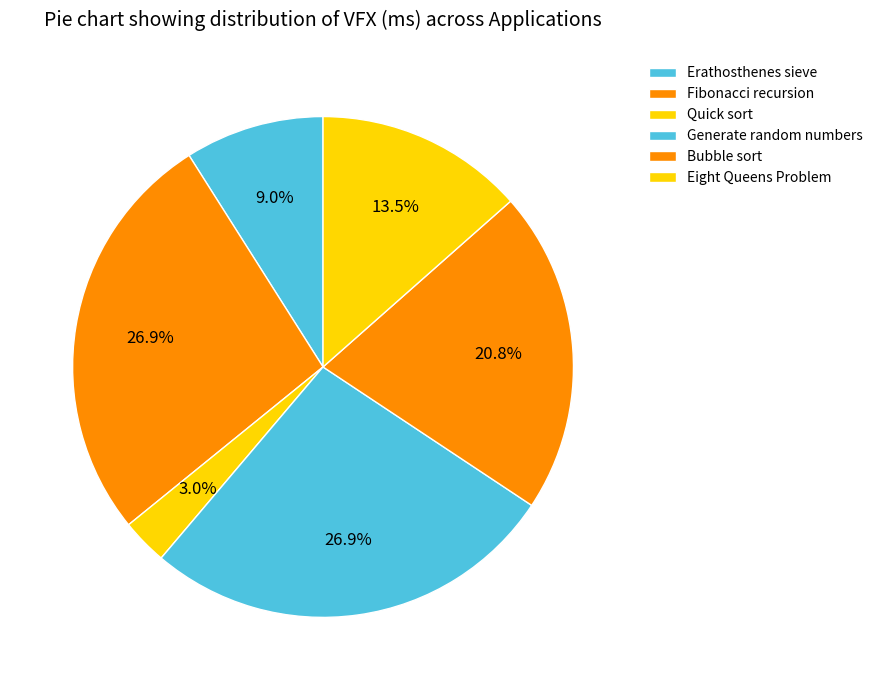

How many segments does this pie chart have?

6